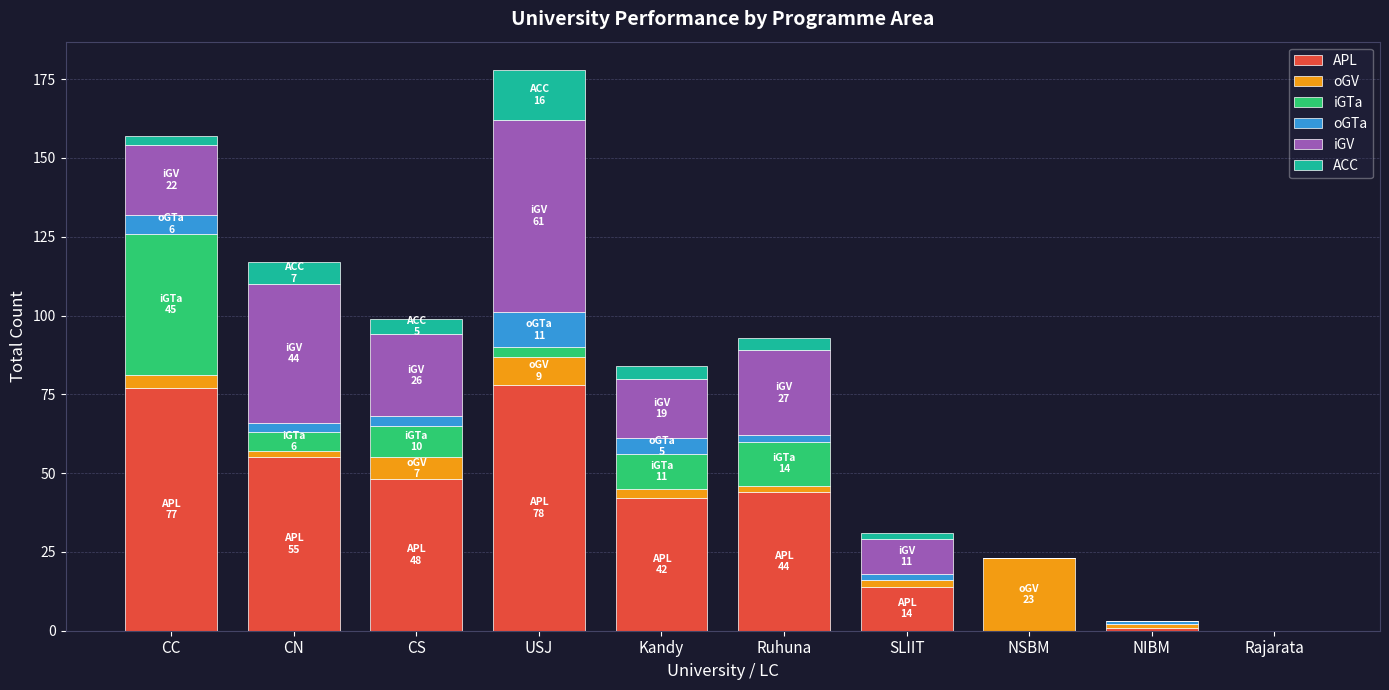

Count the number of data series in this chart.

6